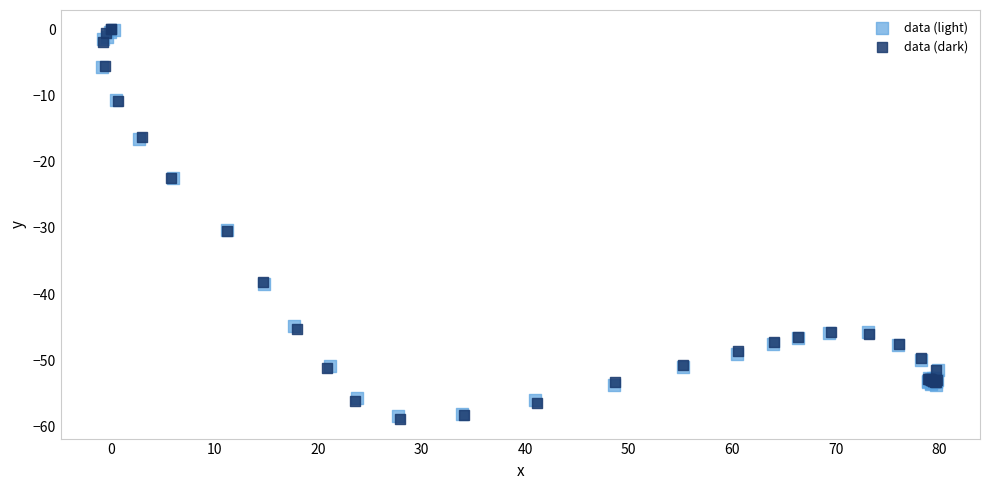

Which series has the largest Y range (max minus min)?

data (dark)